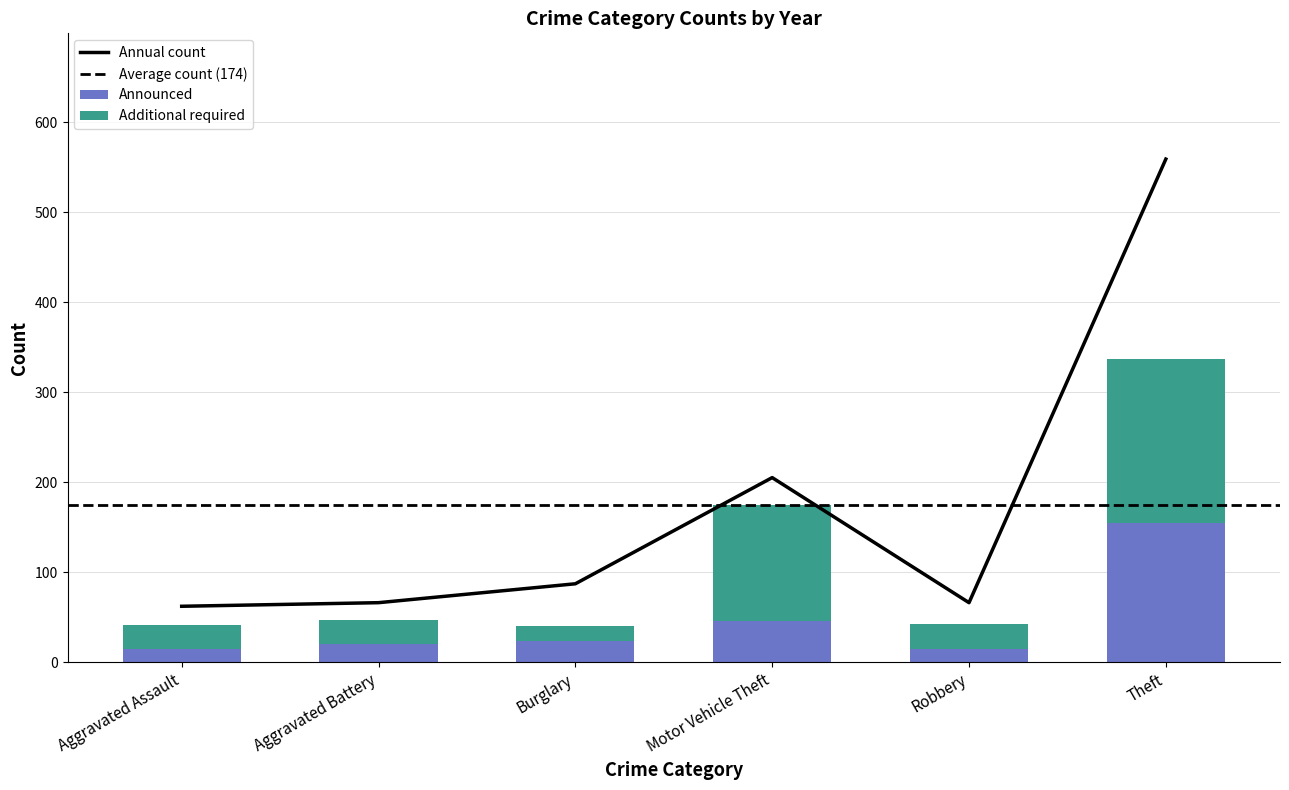

How many distinct data groups are displayed?

3